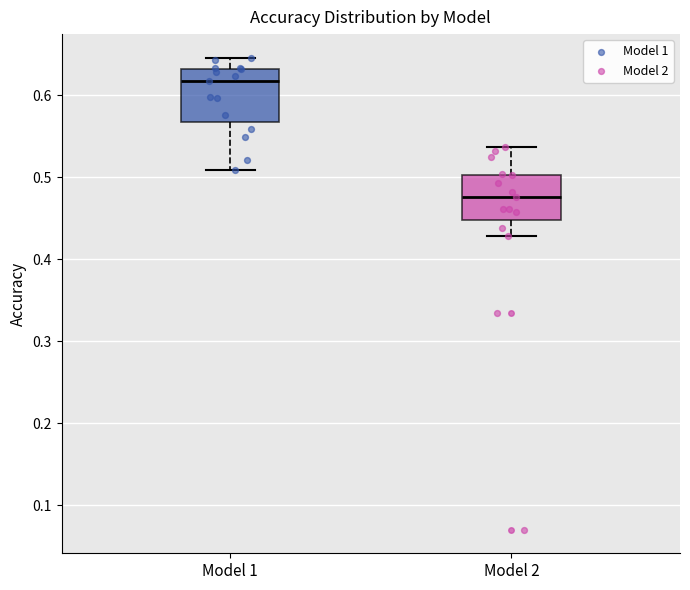

Where is the lower edge of the box for Model 1 on the y-axis? The values are not printed on the chart, so give them approximately, as read against the axis.

0.57